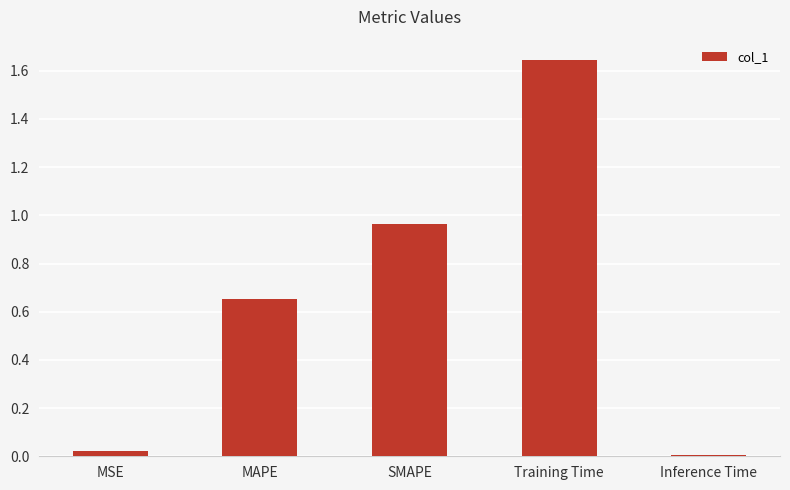

How many bars are there in total?

5